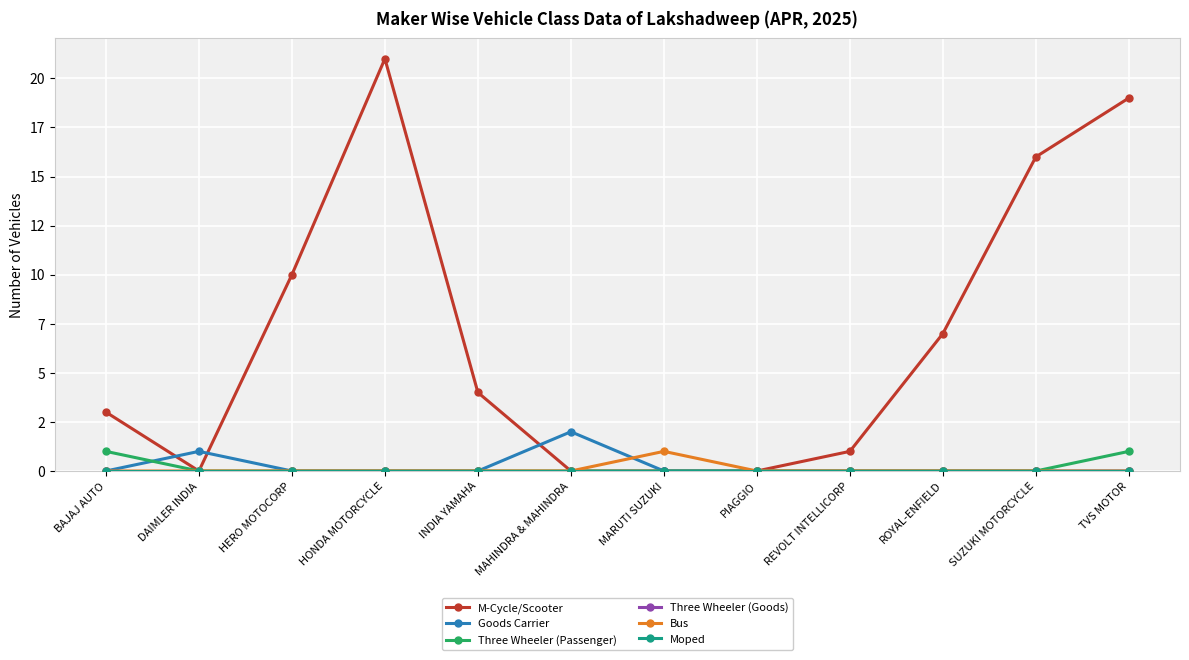

The value of Goods Carrier at SUZUKI MOTORCYCLE is -1. True or false?

False